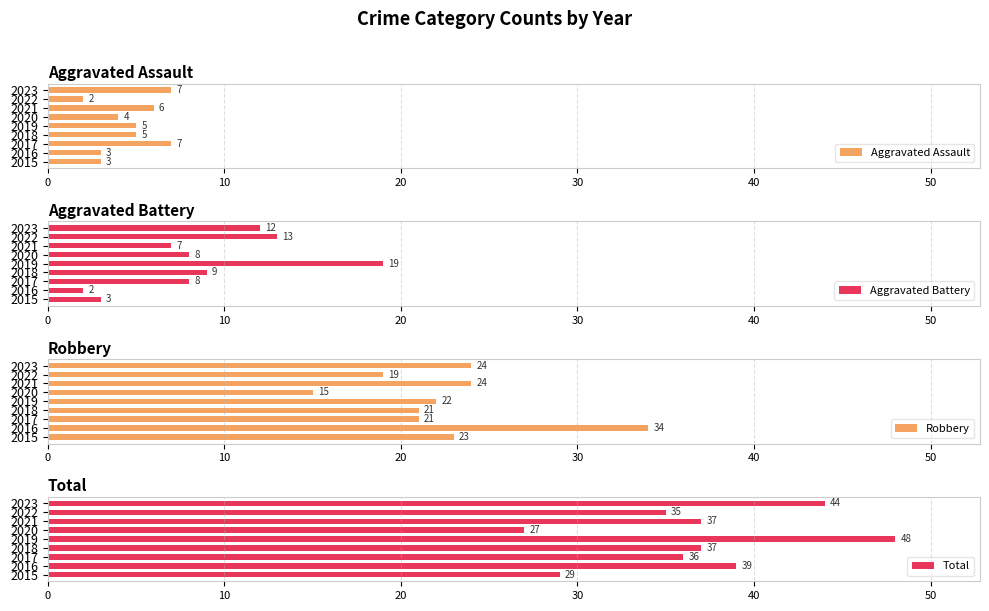

Is it true that Robbery equals 21 at 2018?

True